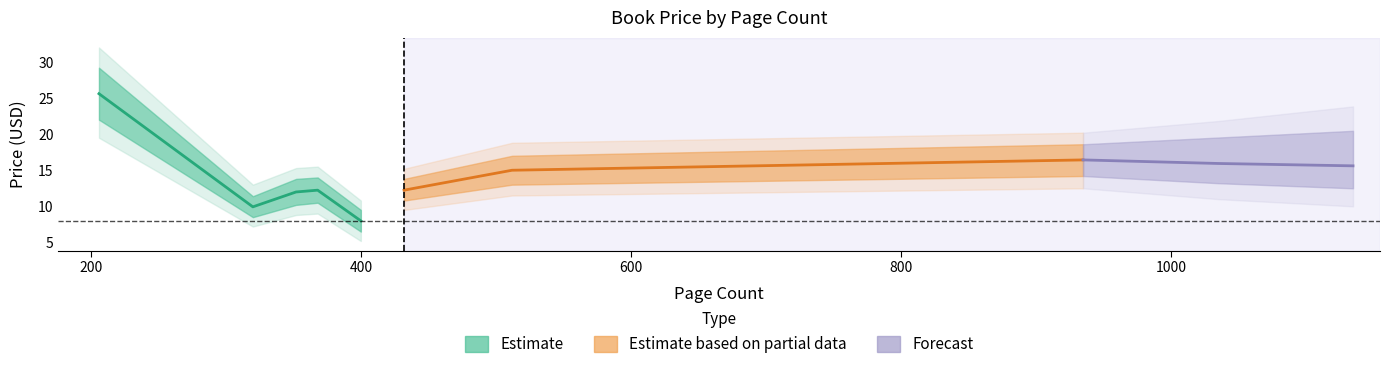

How many points are higher than both their immediate neighbors (excluding endpoints)?

2